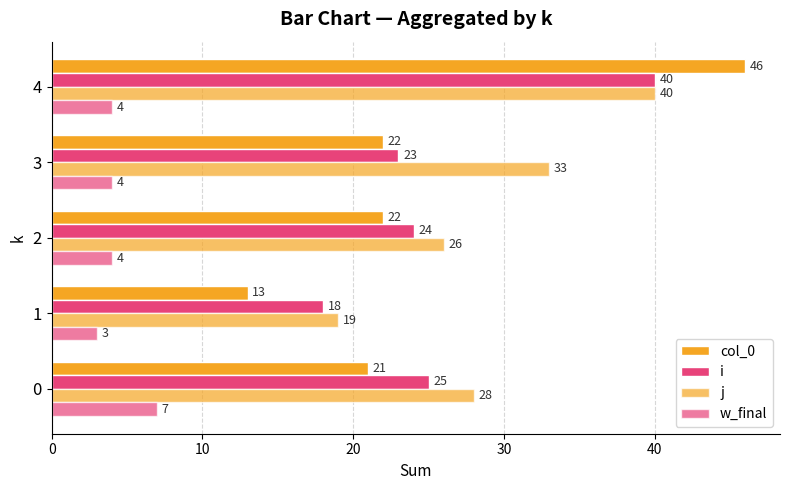

How many data points in j are less than 28?

2